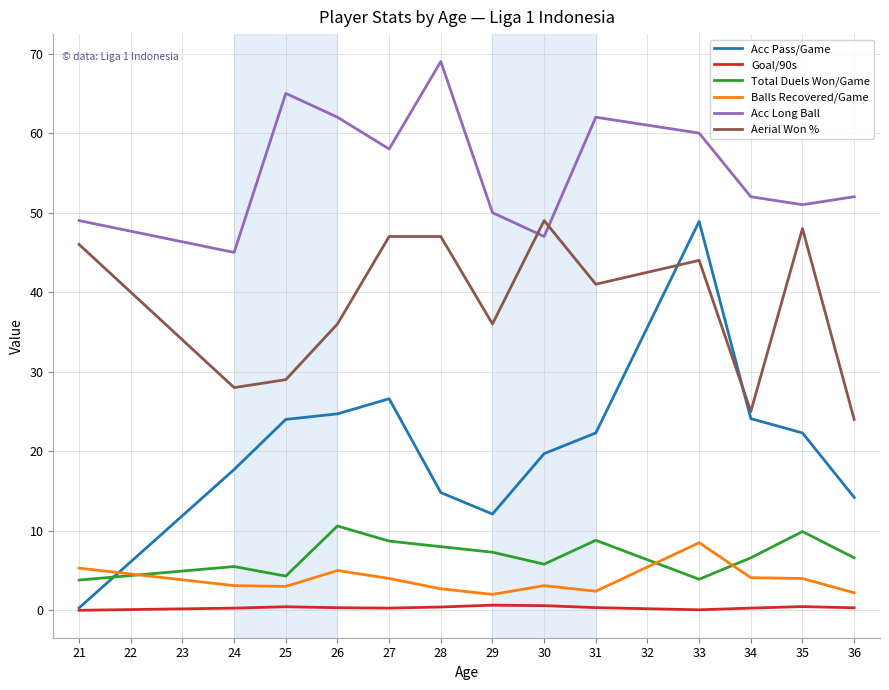

True or false: Aerial Won % and Goal/90s intersect in this chart.

False